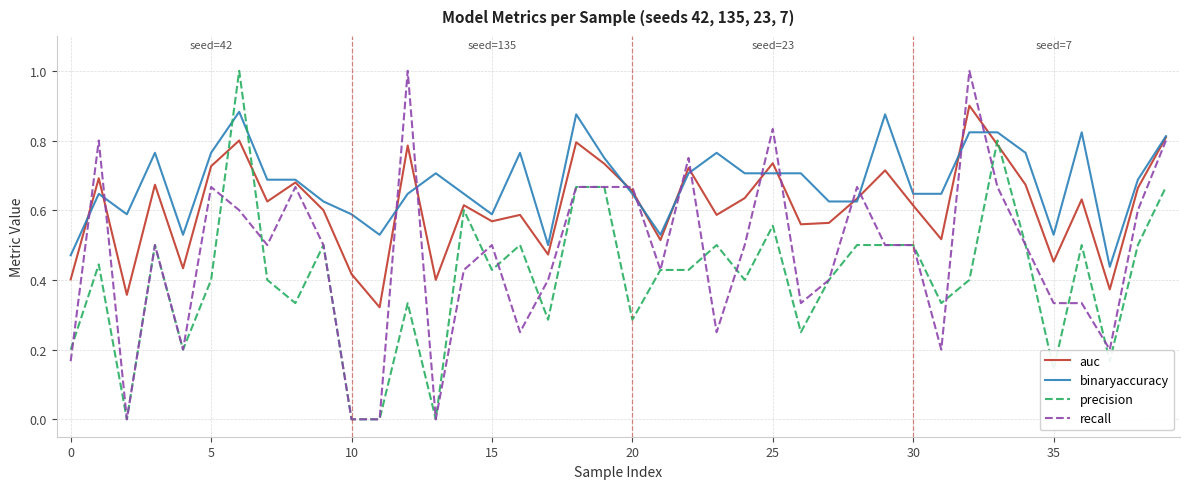

True or false: recall and binaryaccuracy intersect in this chart.

True